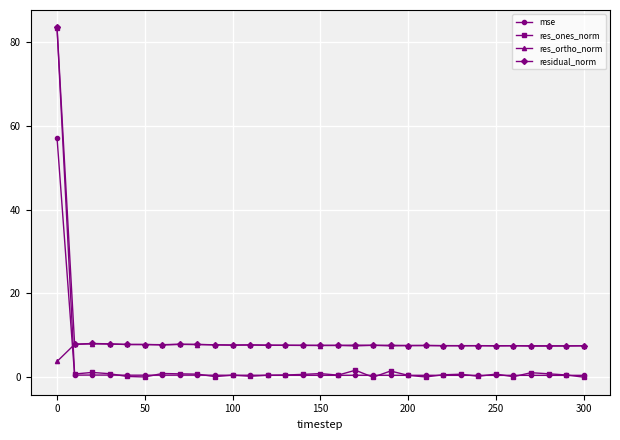

Which series has the largest range (max minus min)?

res_ones_norm